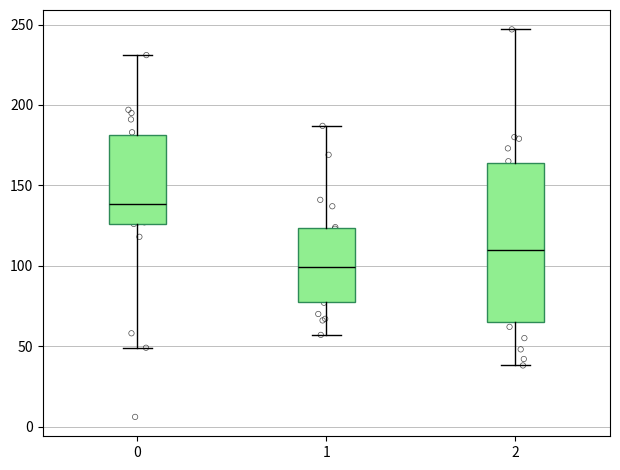

Reading left to right, read every box against the y-axis: the position of its median line, the range the box covers, and the ends of its whiskers. The values are not printed on the chart, so give them approximately, as read against the axis.

0: median 140, box 125 to 180, whiskers 50 to 230
1: median 100, box 80 to 125, whiskers 55 to 185
2: median 110, box 65 to 165, whiskers 40 to 245